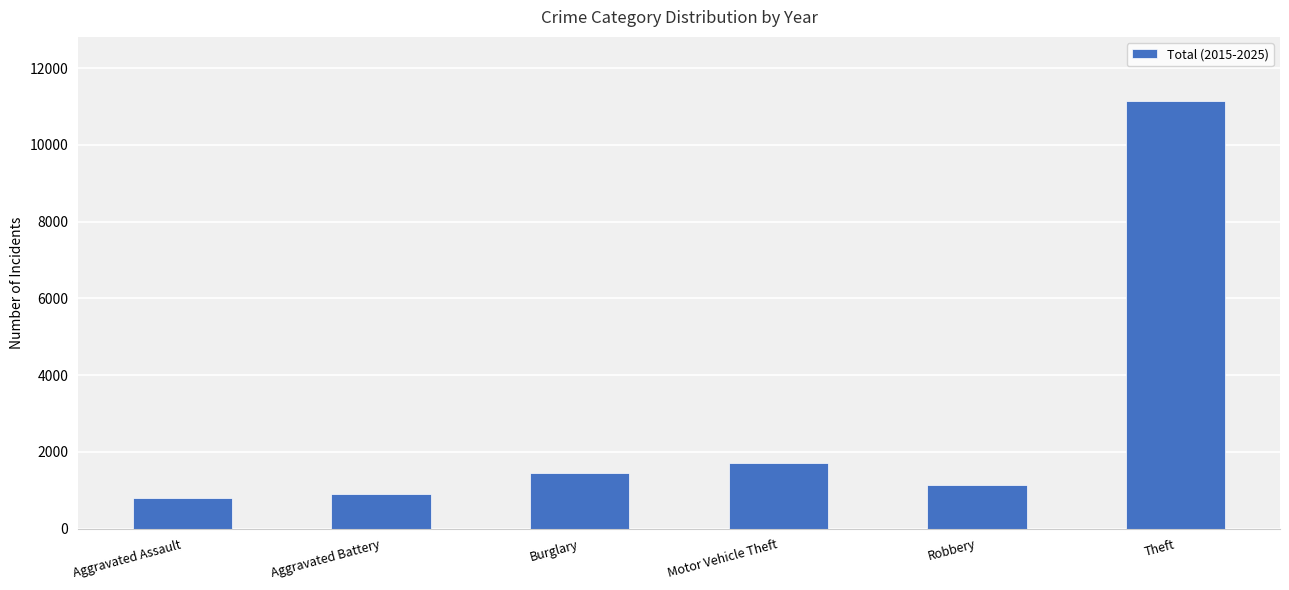

Rank the categories by value from lowest to highest.

Aggravated Assault, Aggravated Battery, Robbery, Burglary, Motor Vehicle Theft, Theft